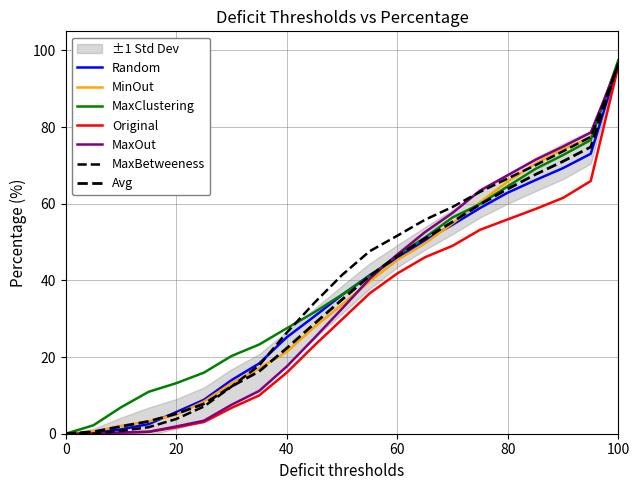

What is the difference between the maximum and second lowest values in the MinOut series?

96.9